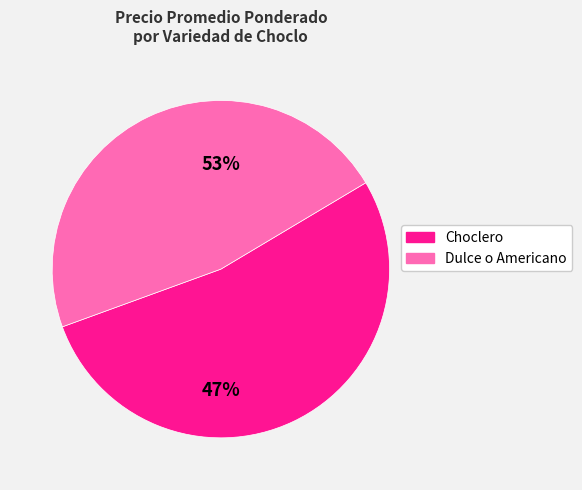

Which slice represents more than half of the pie?

Choclero